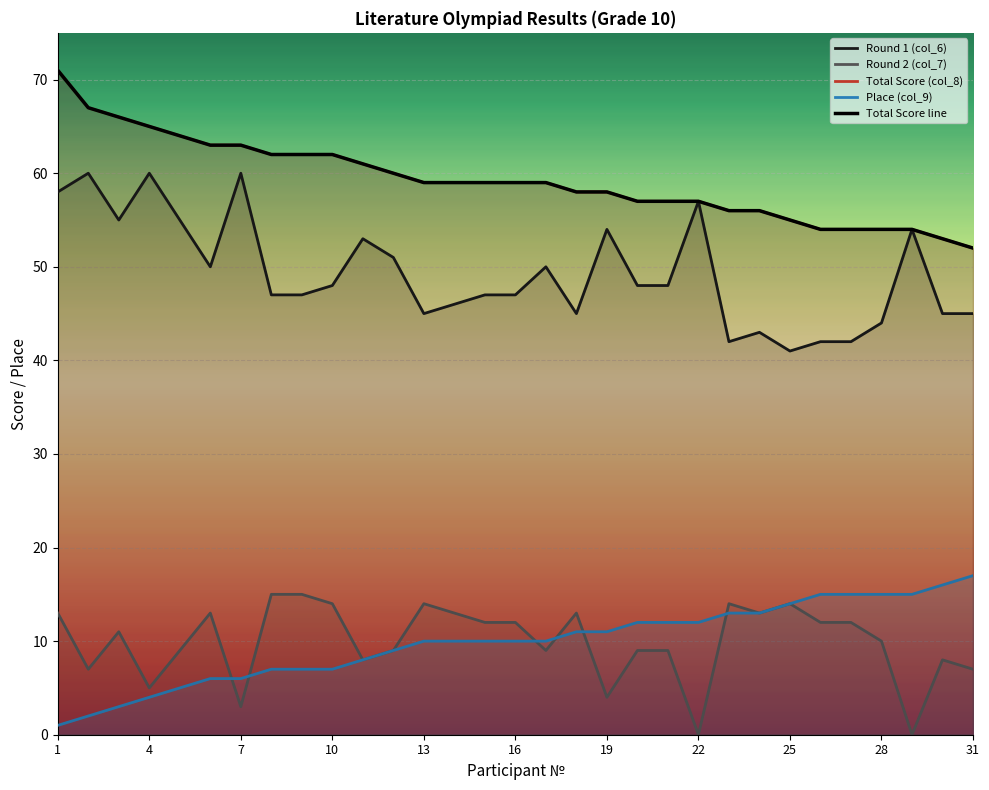

How many categories are shown in the chart?

31